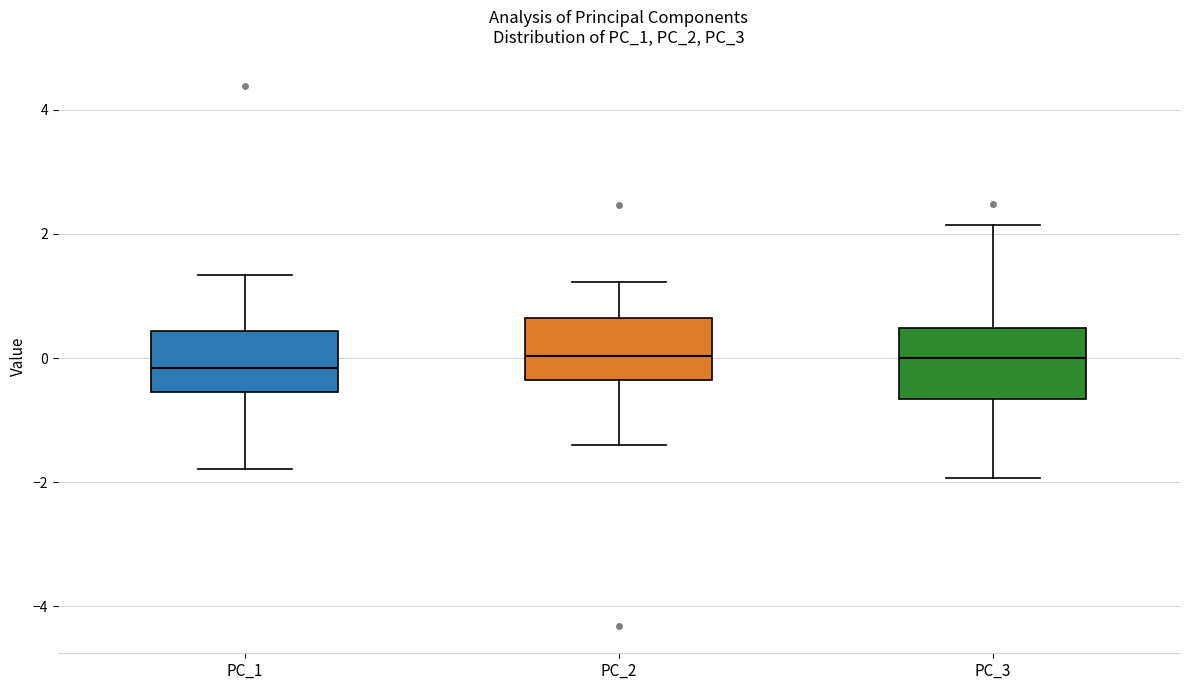

Reading left to right, transcribe this box plot: for each box, give where its median line is, the range the box spans, and where its two whiskers end, as read against the y-axis. The values are not printed on the chart, so give them approximately, as read against the axis.

PC_1: median -0.2, box -0.6 to 0.4, whiskers -1.8 to 1.4
PC_2: median 0.0, box -0.4 to 0.6, whiskers -1.4 to 1.2
PC_3: median 0.0, box -0.6 to 0.4, whiskers -2.0 to 2.2